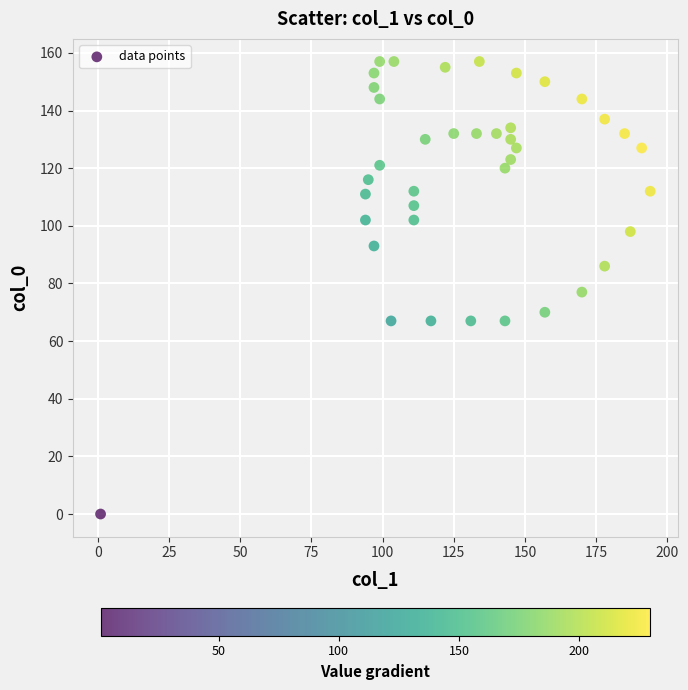

What is the range of X values (max minus min)?

193